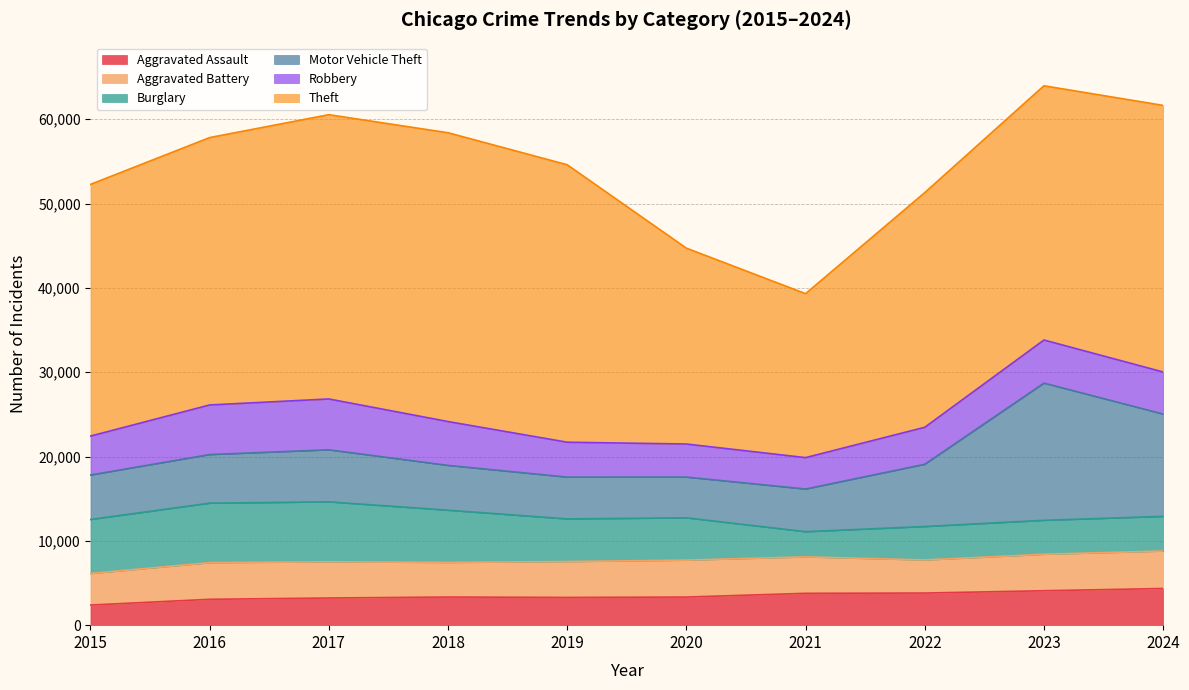

Where is the first local minimum for Aggravated Assault?

2019